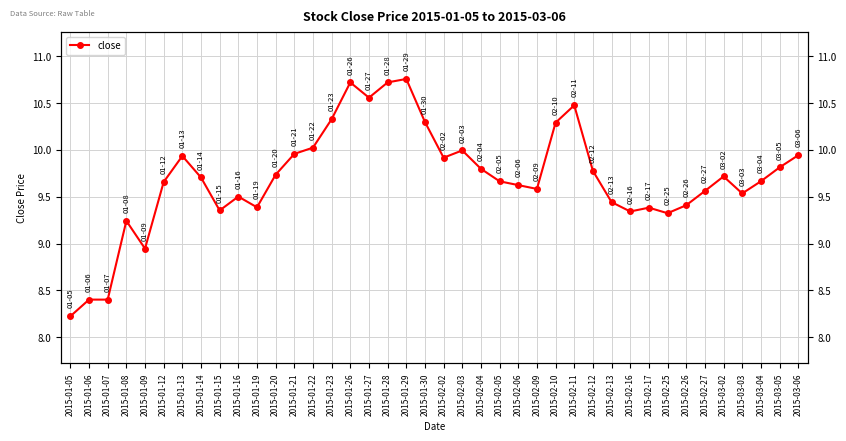

Reading left to right, list all the values displayed in this chart.

2015-01-05=8.2	2015-01-06=8.4	2015-01-07=8.4	2015-01-08=9.2	2015-01-09=8.9	2015-01-12=9.7	2015-01-13=9.9	2015-01-14=9.7	2015-01-15=9.4	2015-01-16=9.5	2015-01-19=9.4	2015-01-20=9.7	2015-01-21=10.0	2015-01-22=10.0	2015-01-23=10.3	2015-01-26=10.7	2015-01-27=10.6	2015-01-28=10.7	2015-01-29=10.8	2015-01-30=10.3	2015-02-02=9.9	2015-02-03=10.0	2015-02-04=9.8	2015-02-05=9.7	2015-02-06=9.6	2015-02-09=9.6	2015-02-10=10.3	2015-02-11=10.5	2015-02-12=9.8	2015-02-13=9.4	2015-02-16=9.3	2015-02-17=9.4	2015-02-25=9.3	2015-02-26=9.4	2015-02-27=9.6	2015-03-02=9.7	2015-03-03=9.5	2015-03-04=9.7	2015-03-05=9.8	2015-03-06=9.9